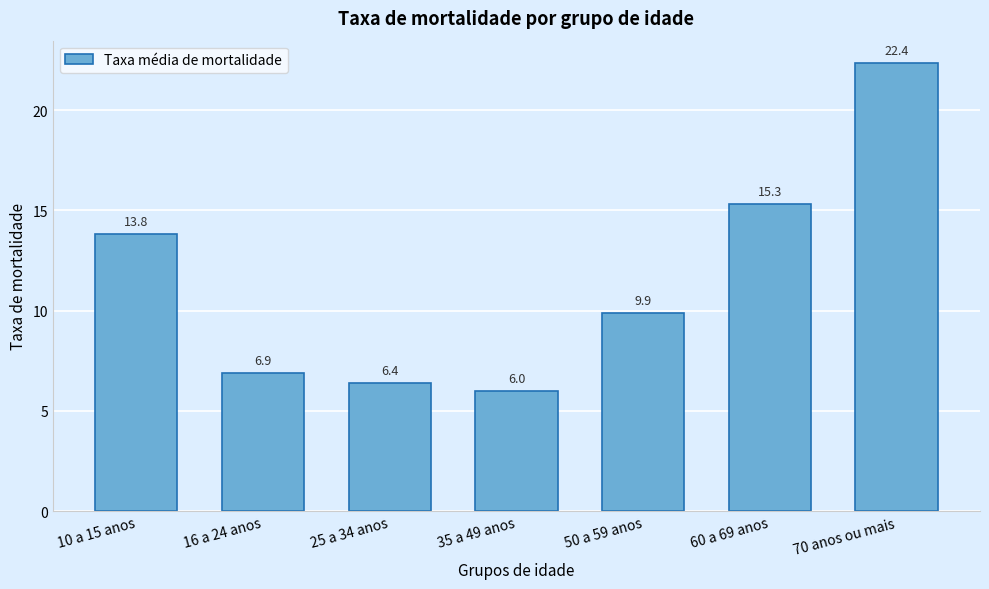

Reading left to right, what are all the values shown in this chart?

10 a 15 anos=13.8	16 a 24 anos=6.9	25 a 34 anos=6.4	35 a 49 anos=6.0	50 a 59 anos=9.9	60 a 69 anos=15.3	70 anos ou mais=22.4